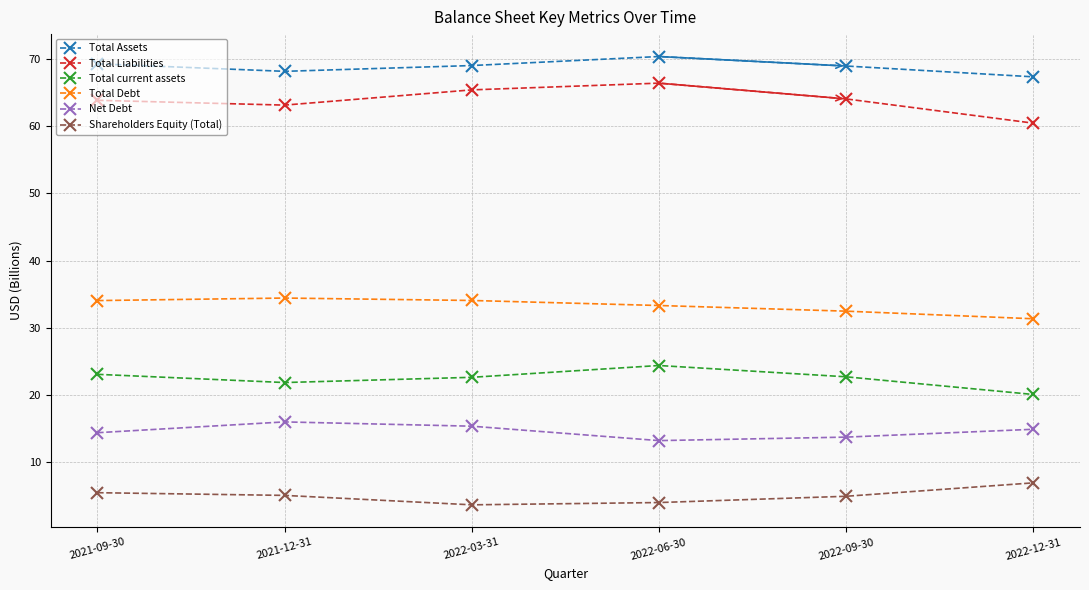

What is the label of the 6th point from the right?

2021-09-30